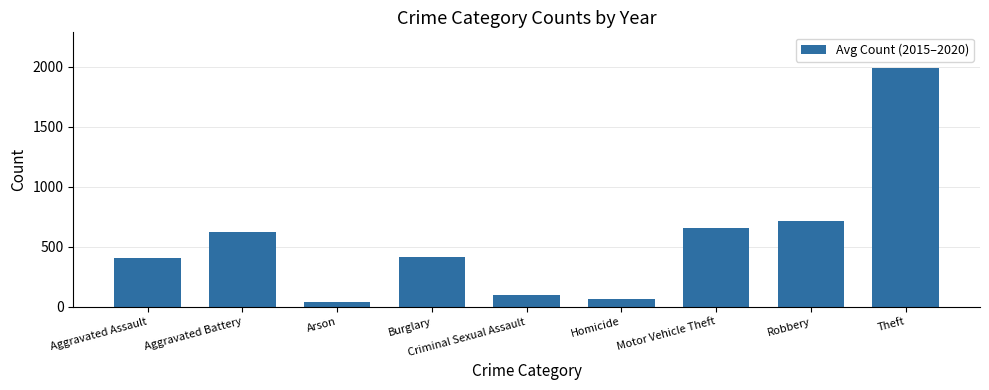

The value at Robbery is 1181.5. True or false?

False